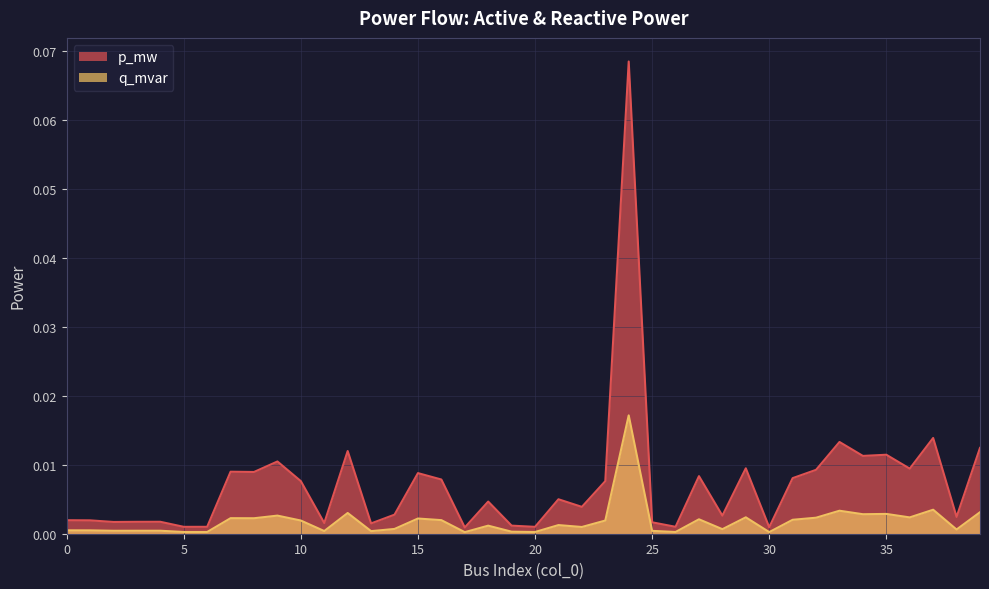

List the series in order of their overall mean, lowest first.

q_mvar, p_mw